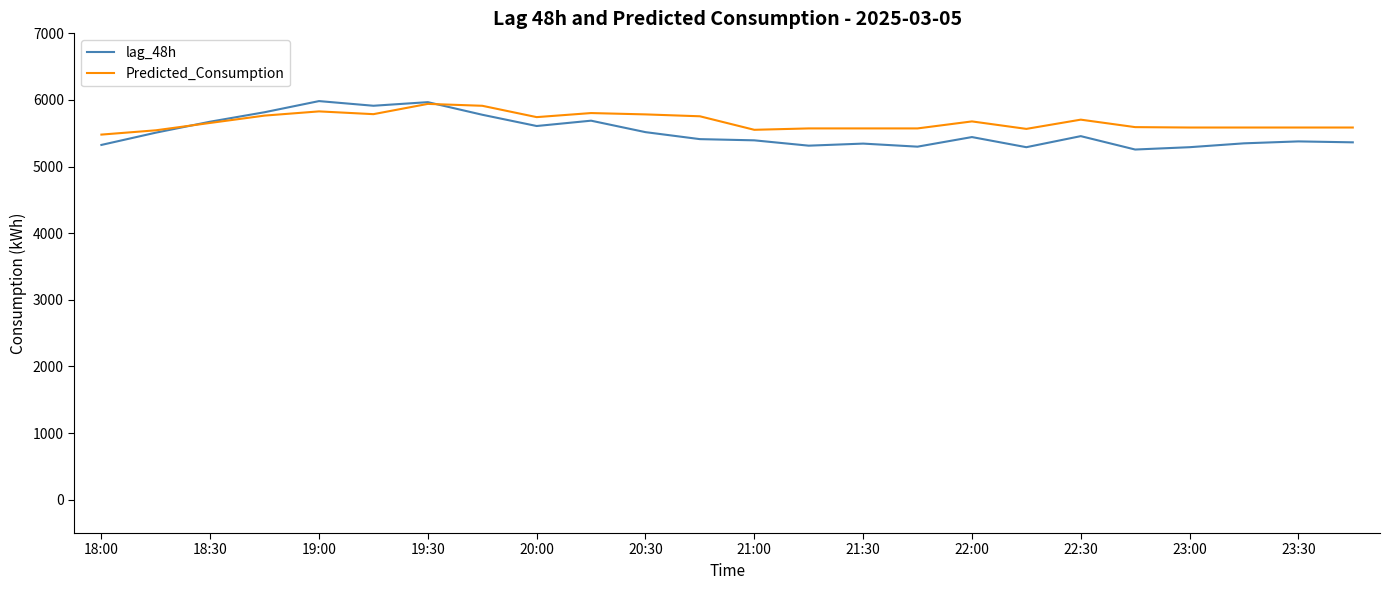

Which series has the largest range (max minus min)?

lag_48h